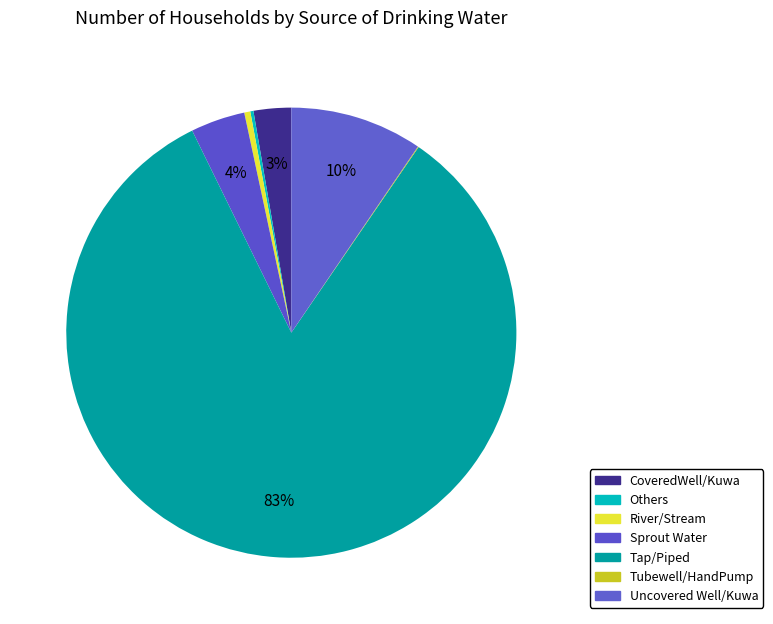

True or false: Uncovered Well/Kuwa accounts for 10% of the total.

True